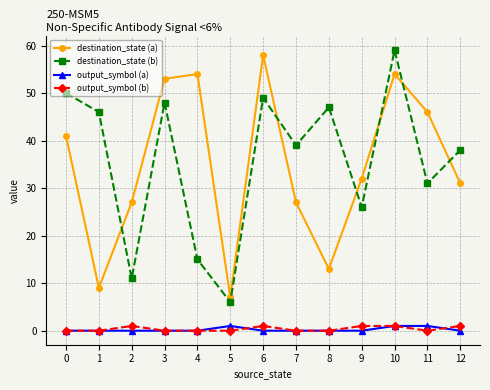

How many categories are shown in the chart?

13